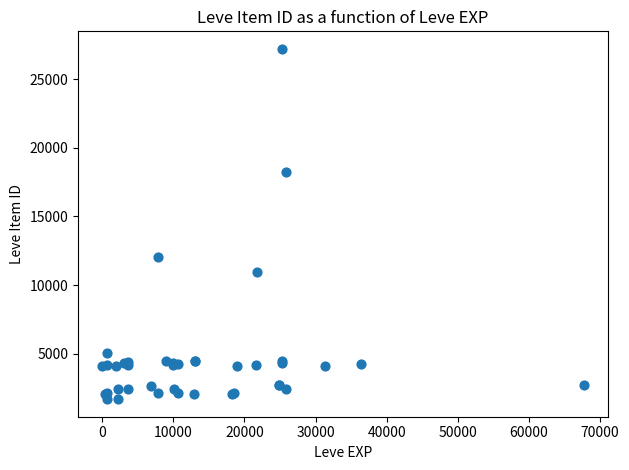

What Y value in the scatter plot is closest to 14448?

12018